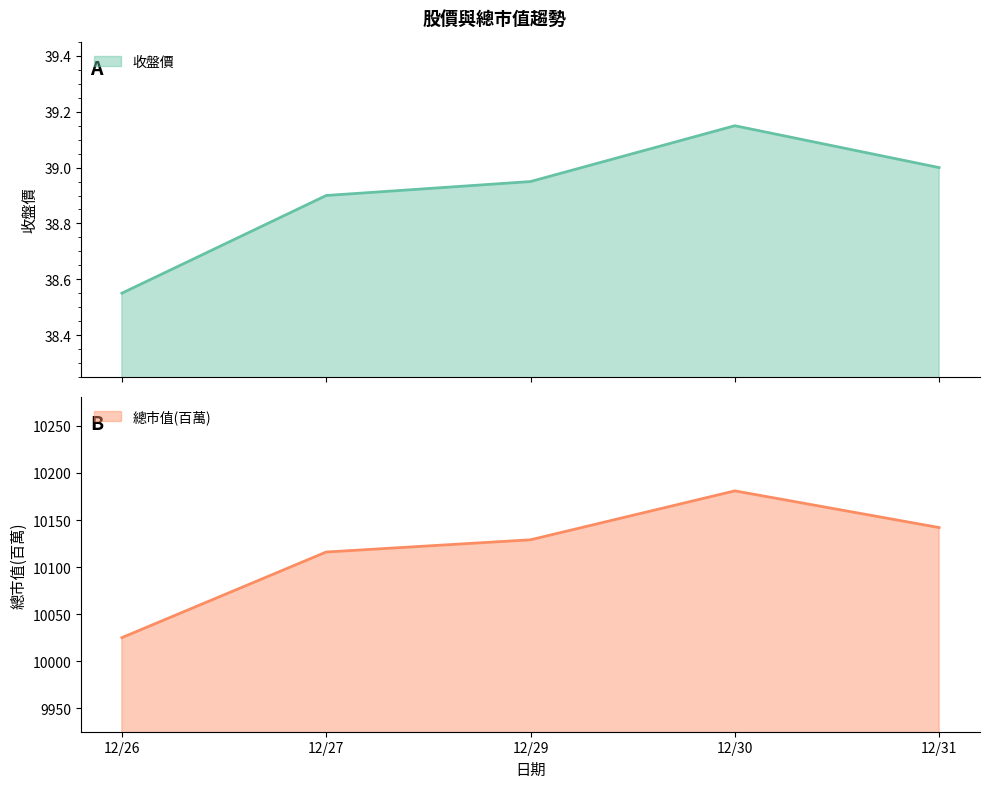

The 總市值(百萬) series shows 5017.6 at 12/26. True or false?

False